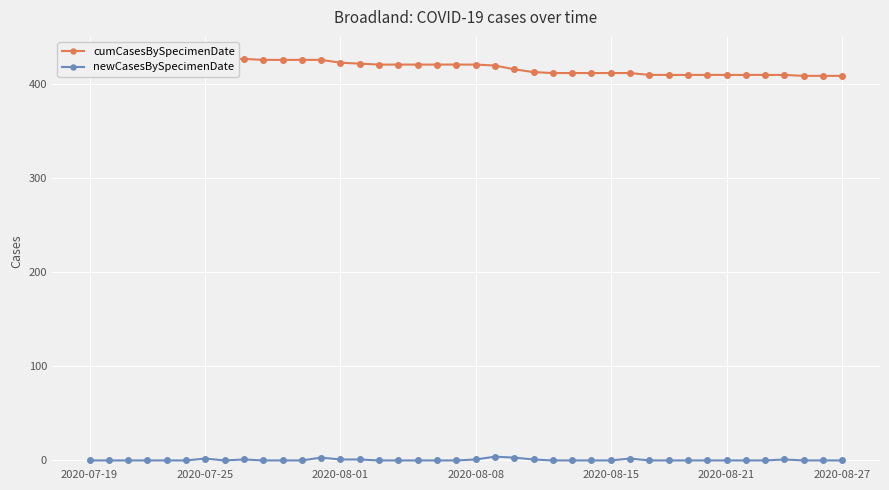

True or false: newCasesBySpecimenDate has more than 1 interior local peaks.

True